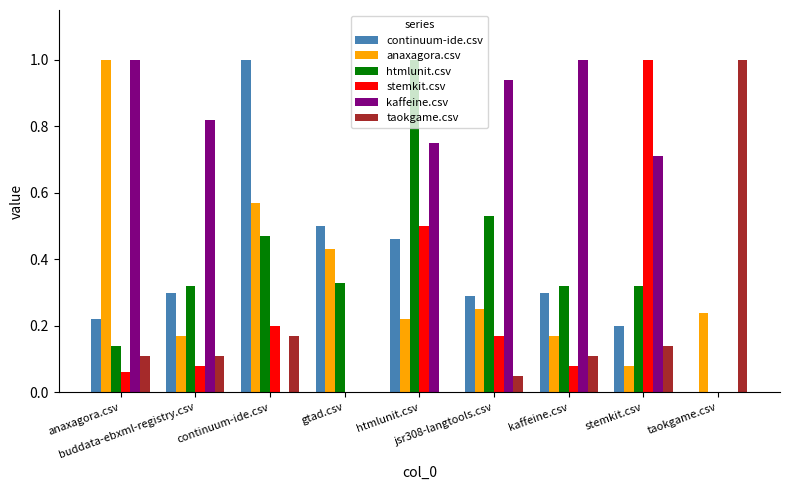

What is the maximum value shown in the chart?

1.0